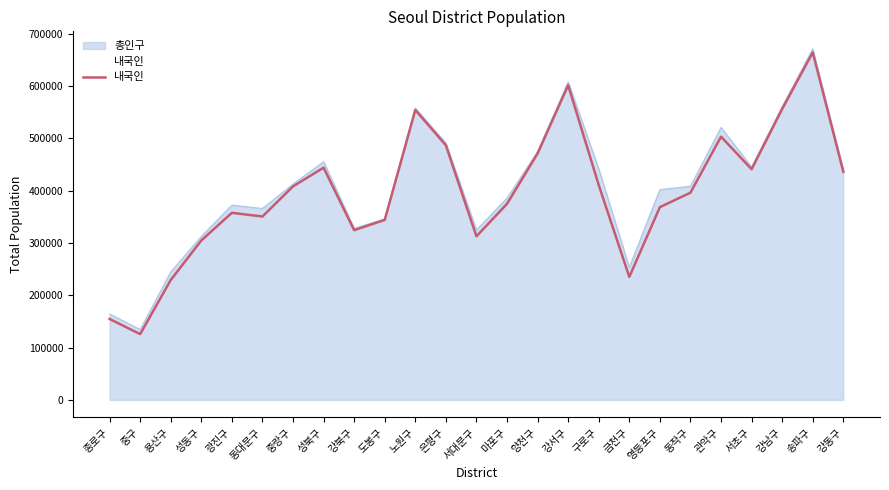

The value at 강북구 is 324479. True or false?

True